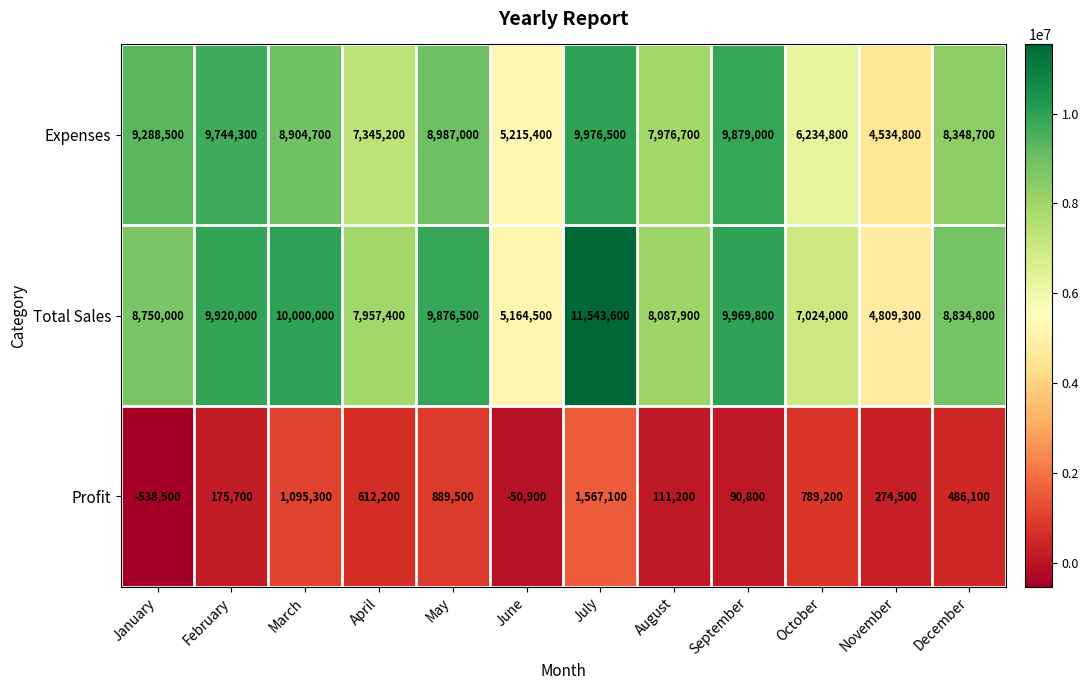

What is the average value of the Expenses series?

8036300